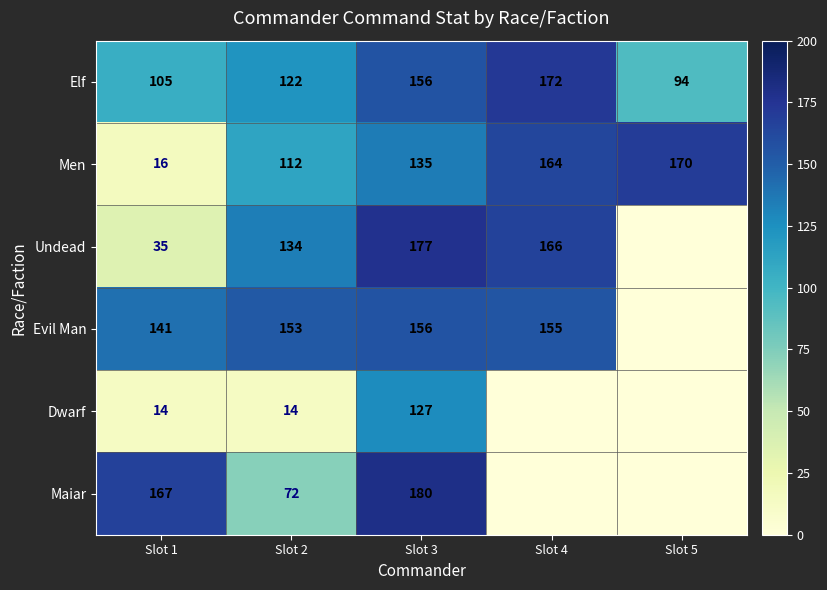

At which label does Men reach its minimum?

Slot 1